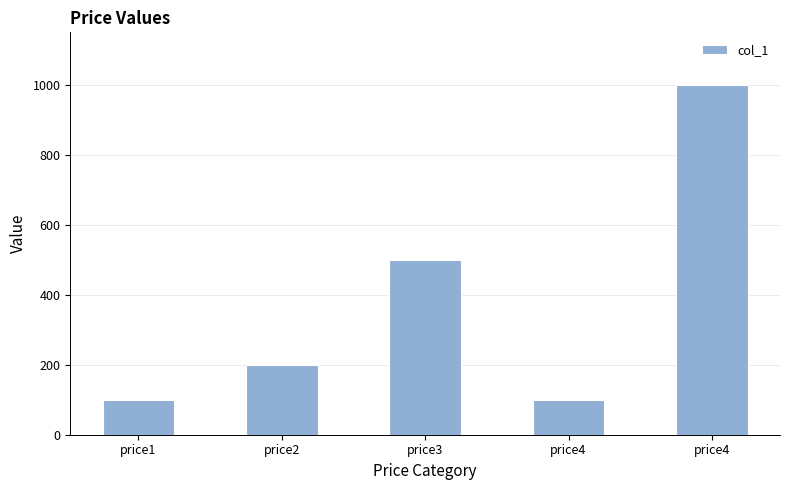

Are the bars horizontal?

No